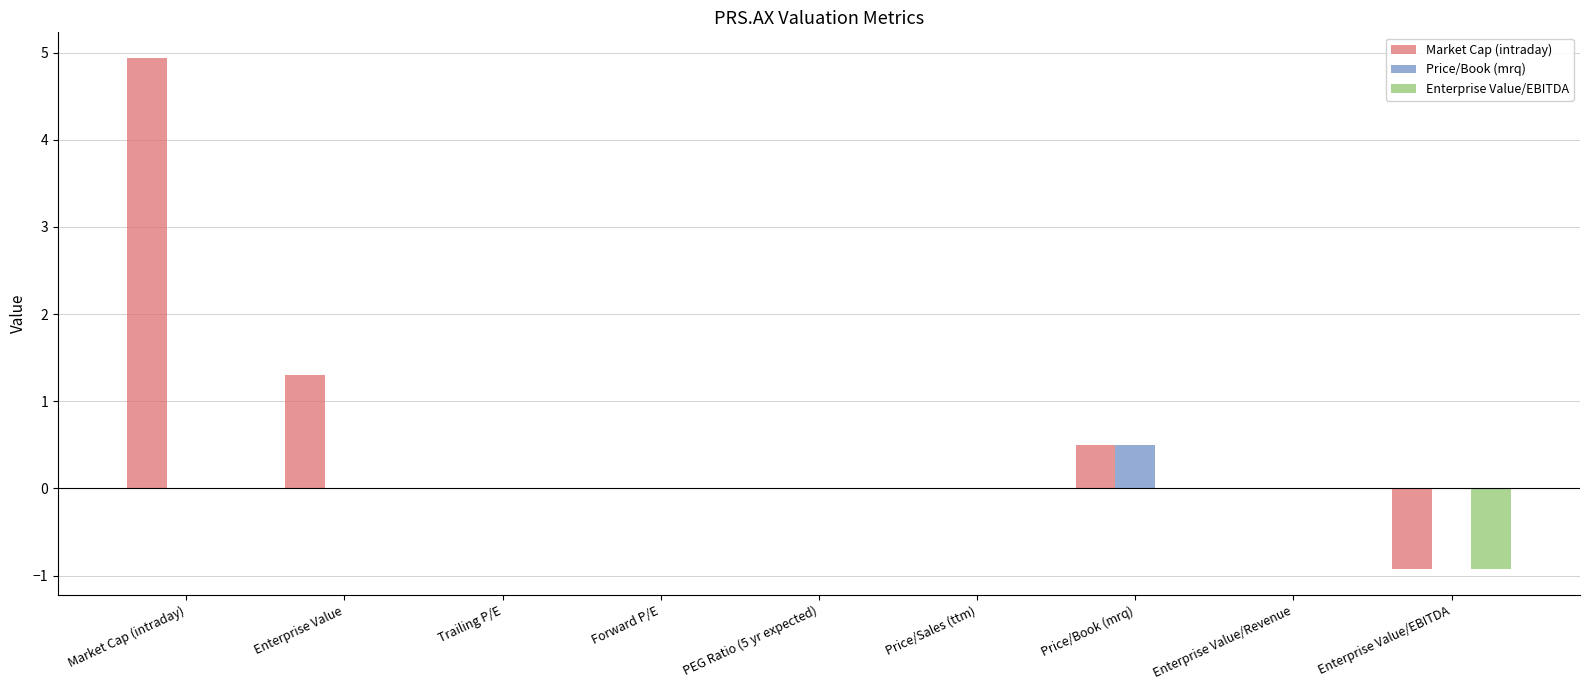

Count the number of data series in this chart.

3